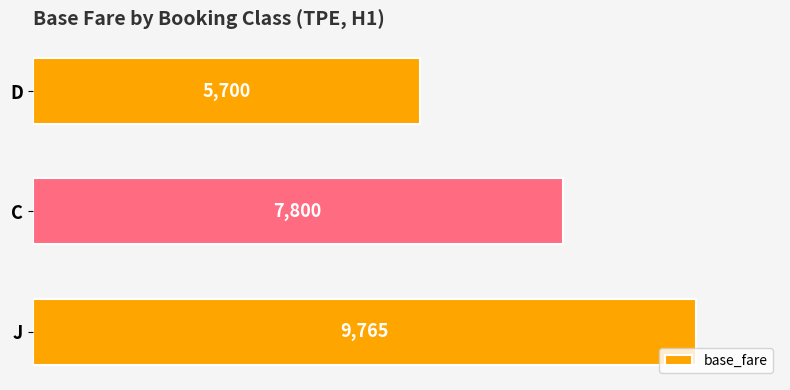

Are the bars horizontal?

Yes